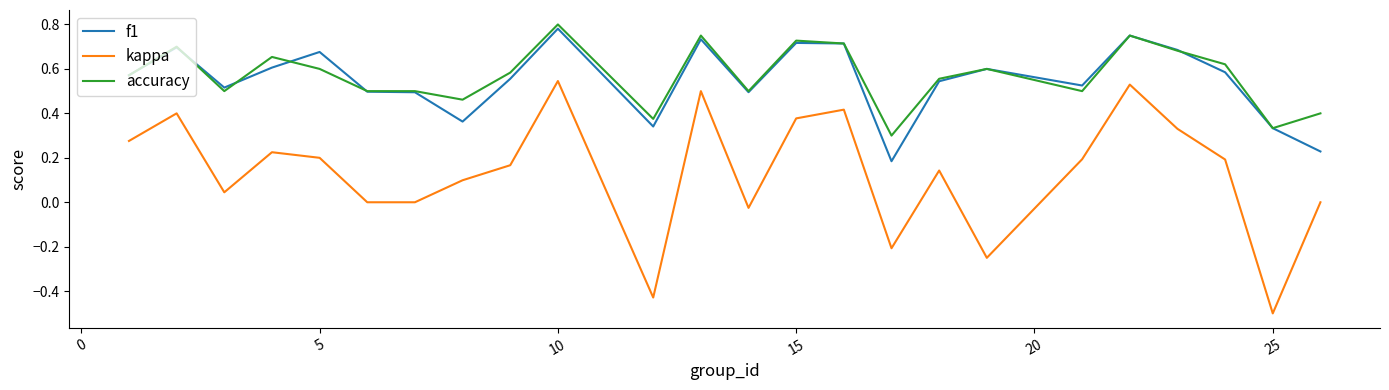

True or false: f1 and kappa cross at least once.

False